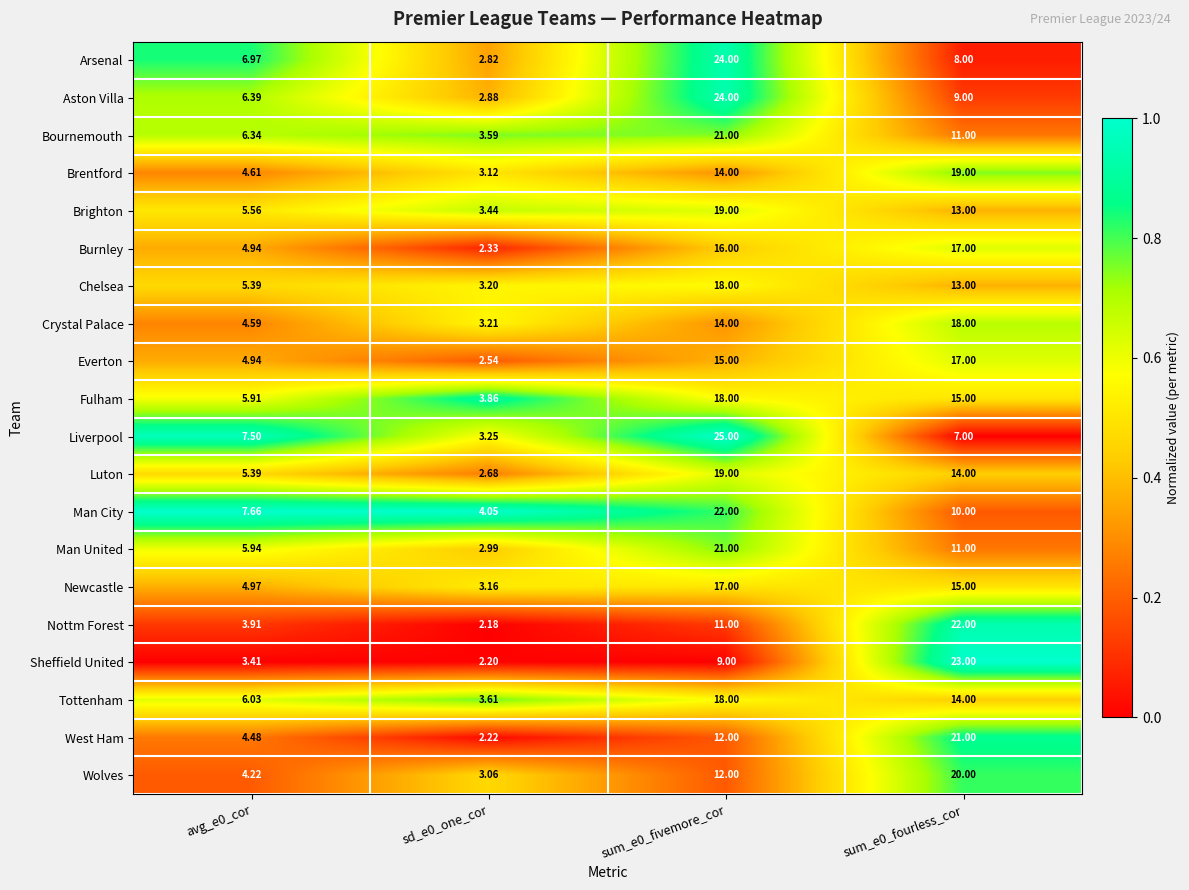

Is the value of Man United at avg_e0_cor greater than the value of Nottm Forest at sum_e0_fourless_cor?

No